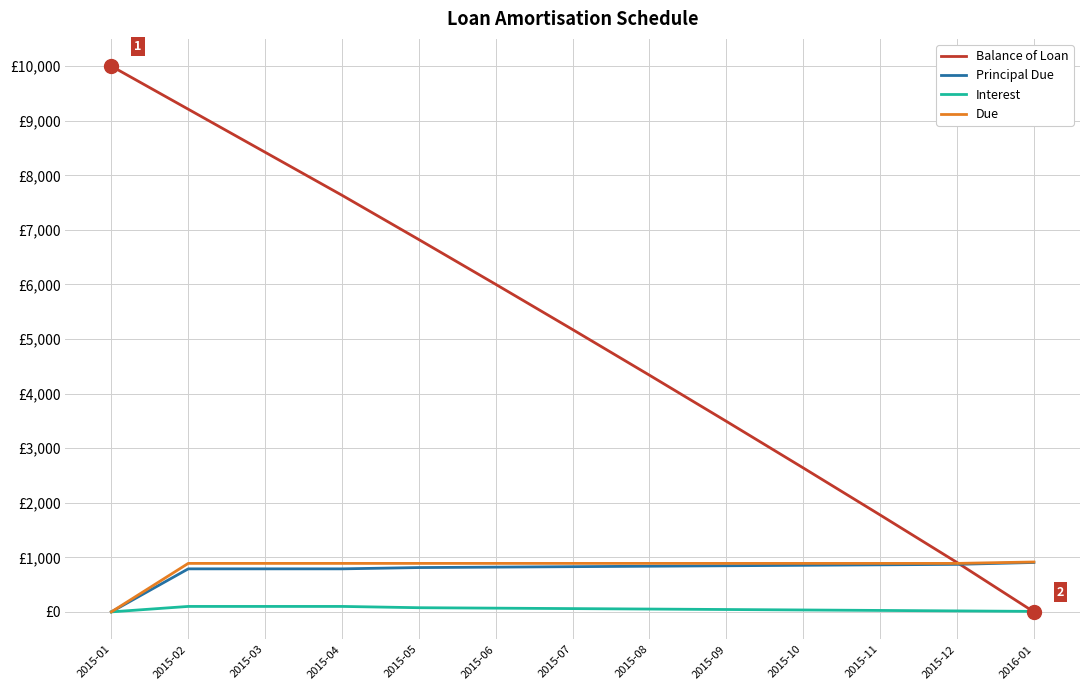

At which label does Balance of Loan reach its peak?

2015-01